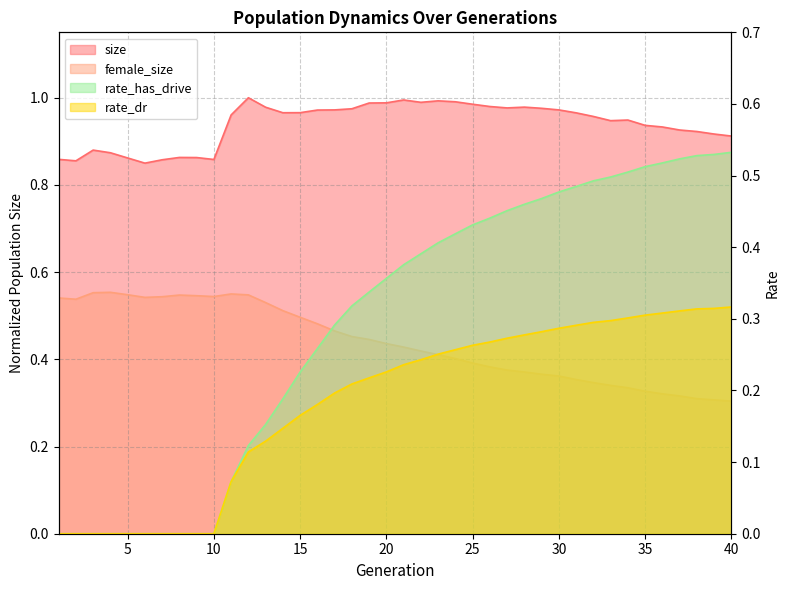

Which has a higher value, 12 or 19?

12